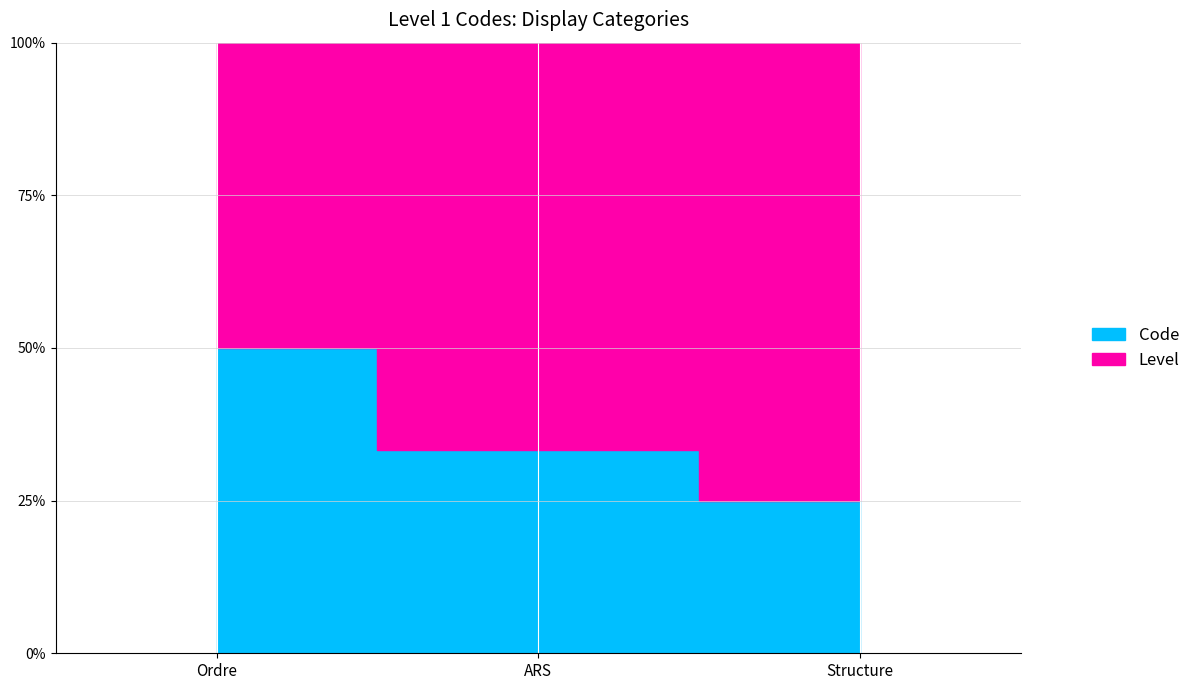

Where does the data first go above 33?

Ordre